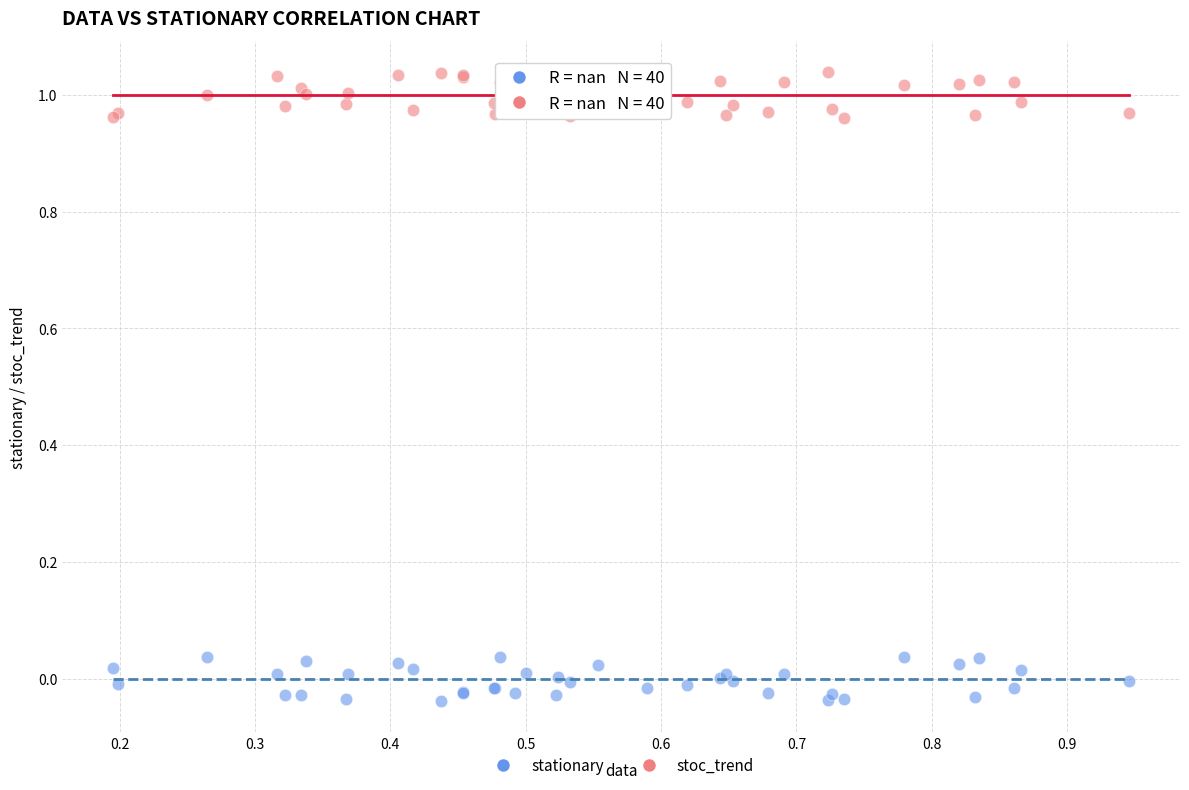

What are all the series names shown in the legend?

stationary, stoc_trend